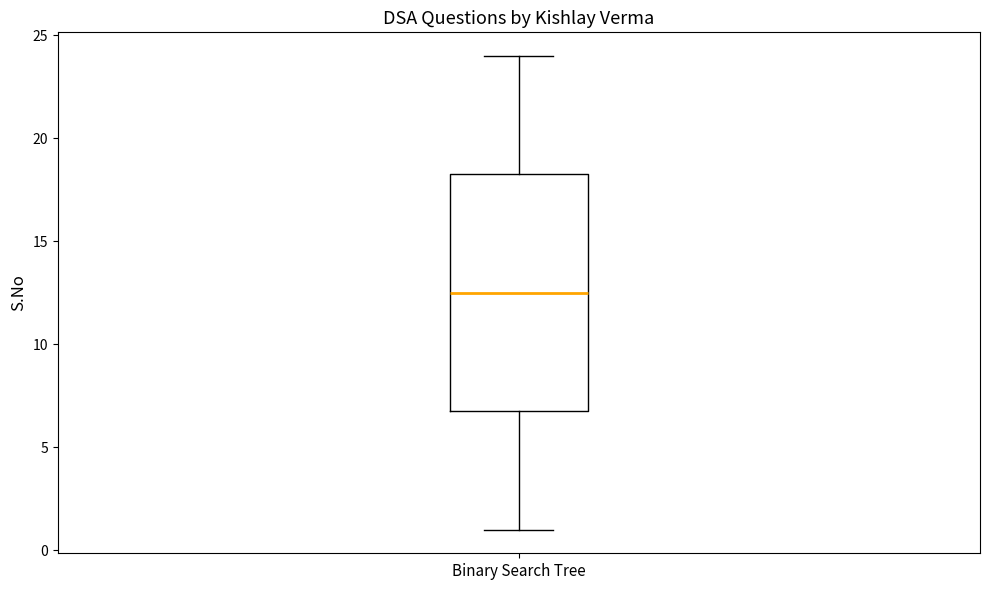

Where is the upper edge of the box for Binary Search Tree on the y-axis? The values are not printed on the chart, so give them approximately, as read against the axis.

18.5